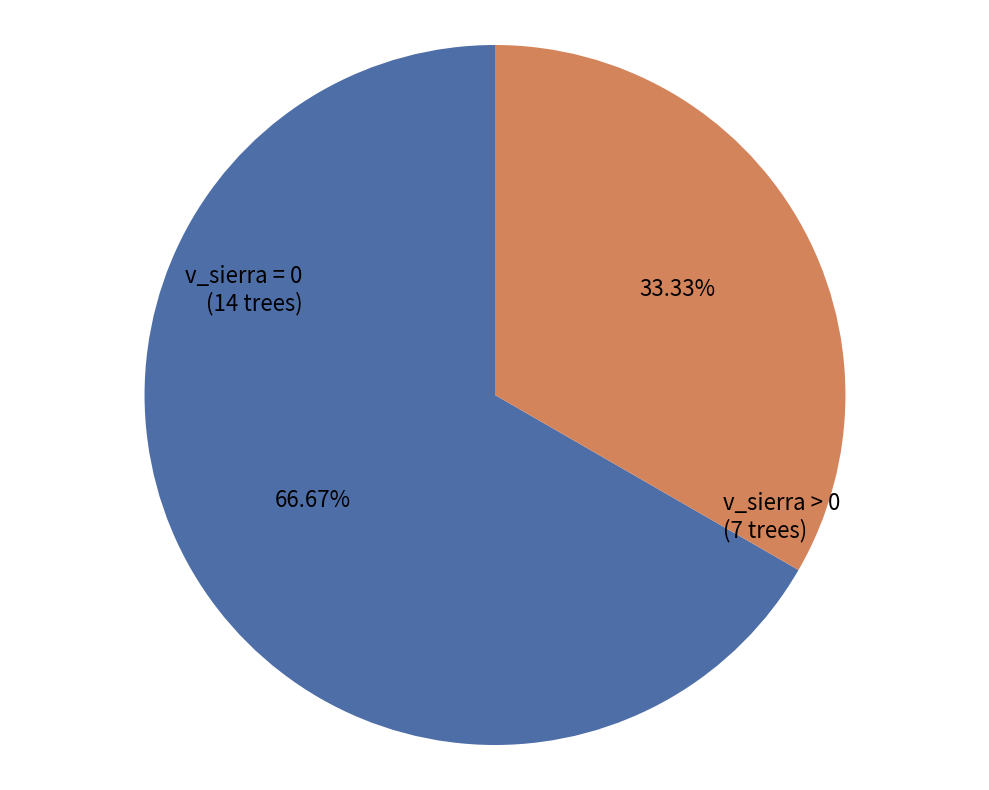

Is there a majority slice in this chart?

Yes